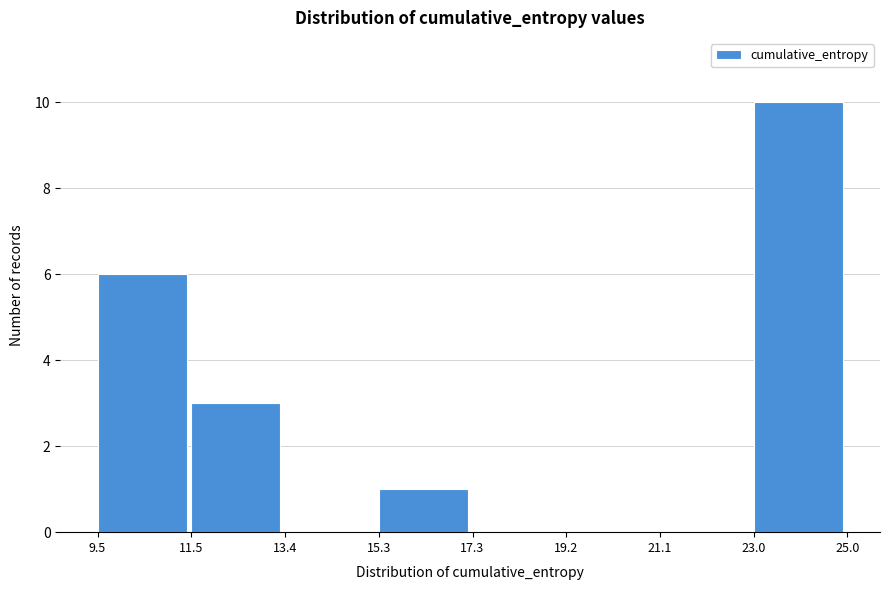

How tall is the bar that spans 11.5 to 13.4 on the x-axis? The values are not printed on the chart, so give them approximately, as read against the axis.

3